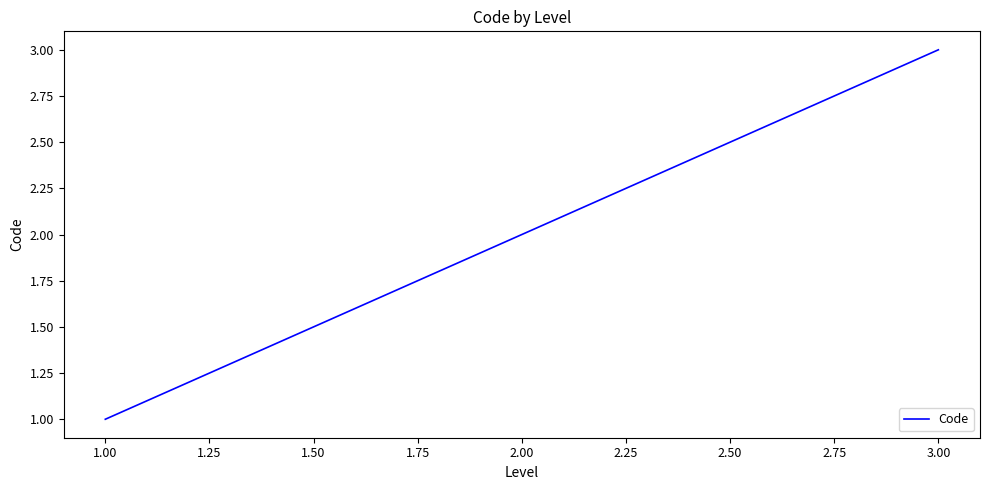

Count the values in the range 1 to 3.

3